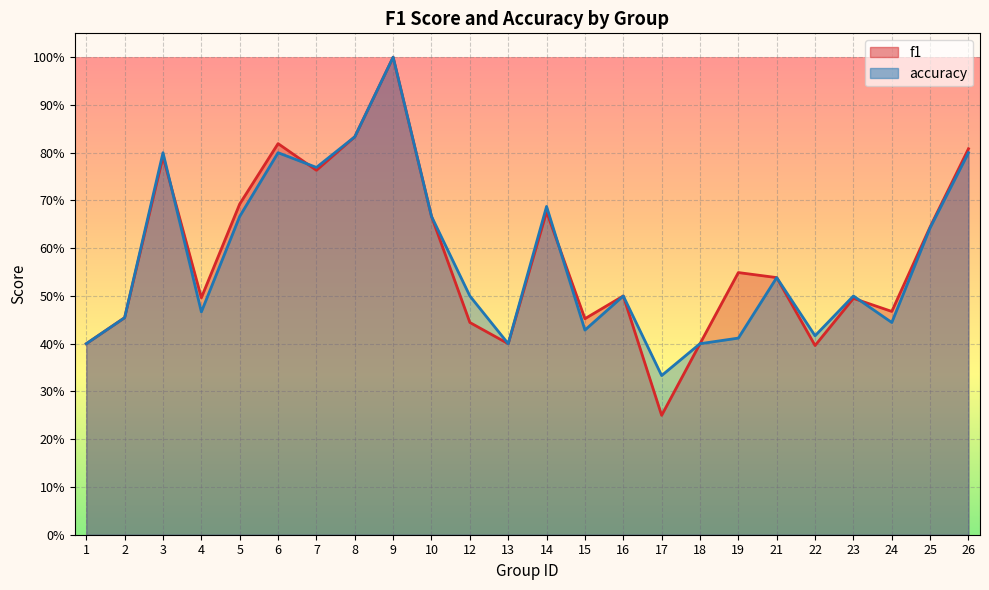

What is the maximum value shown in the chart?

1.0